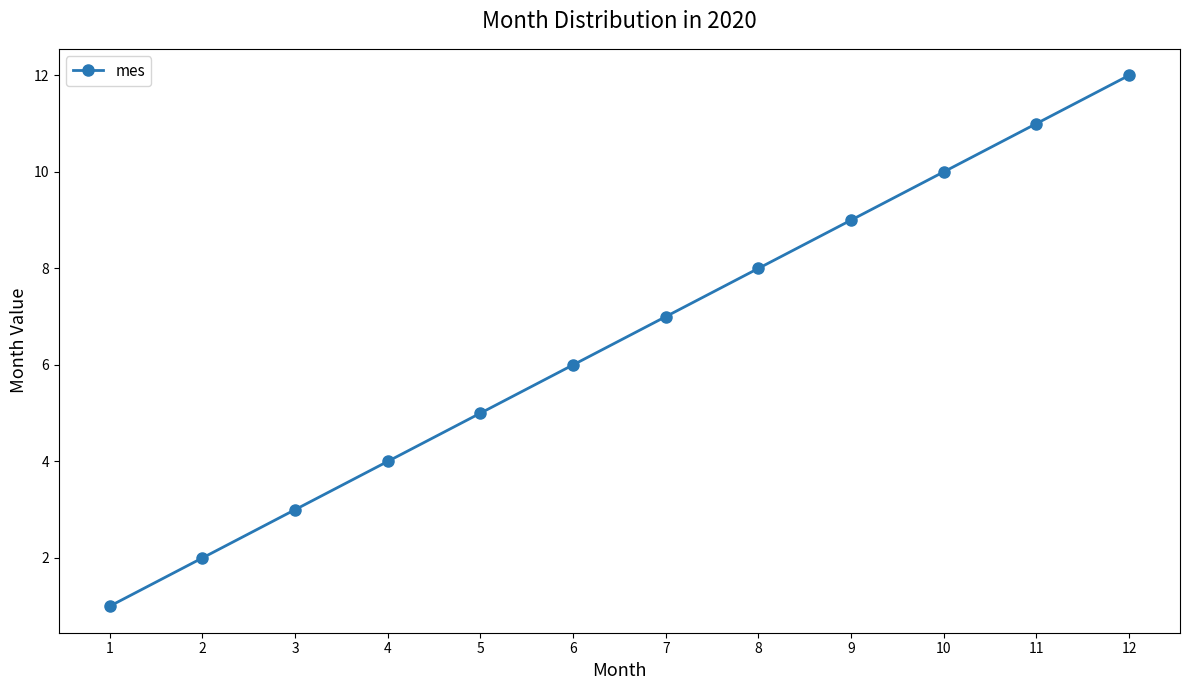

List the labels in order of value, largest first.

12, 11, 10, 9, 8, 7, 6, 5, 4, 3, 2, 1